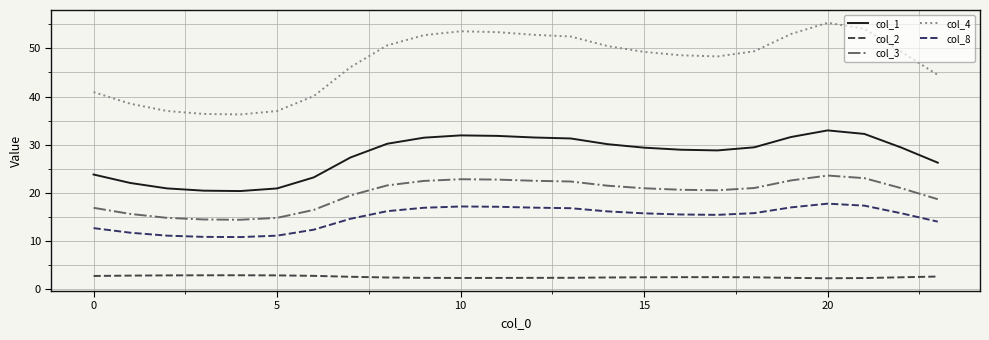

Which series has the widest spread of values?

col_4